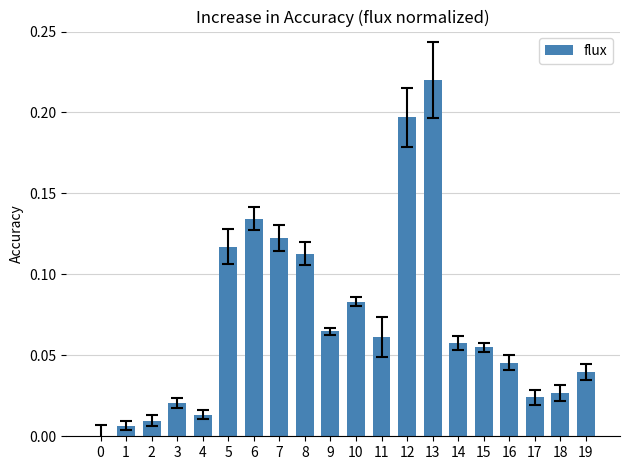

Does the chart contain stacked bars?

No